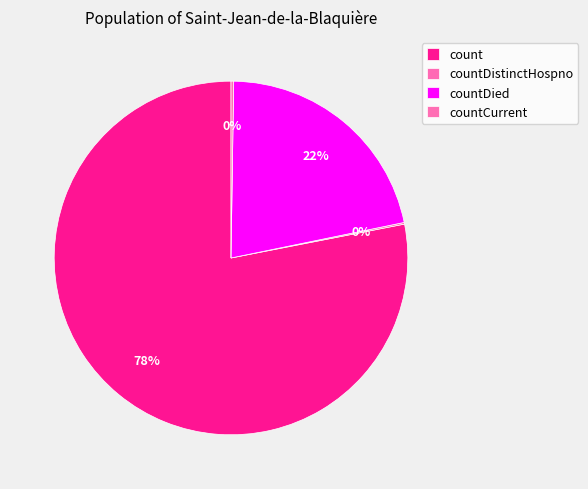

What is the change in value from countDied to countCurrent?

-5297